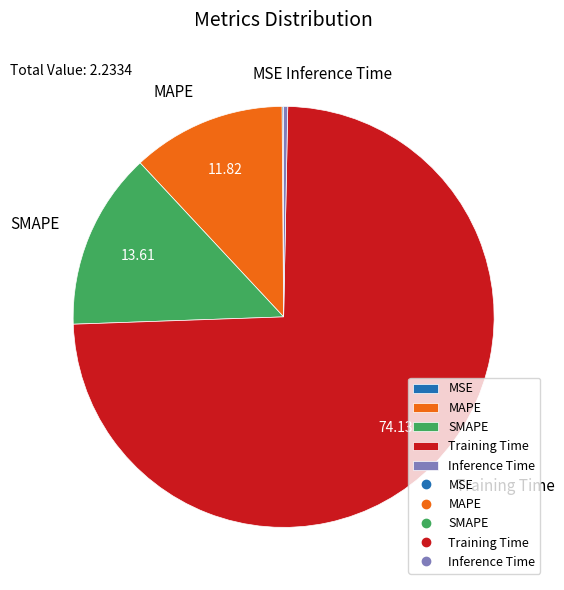

Is Training Time the majority of the pie?

Yes